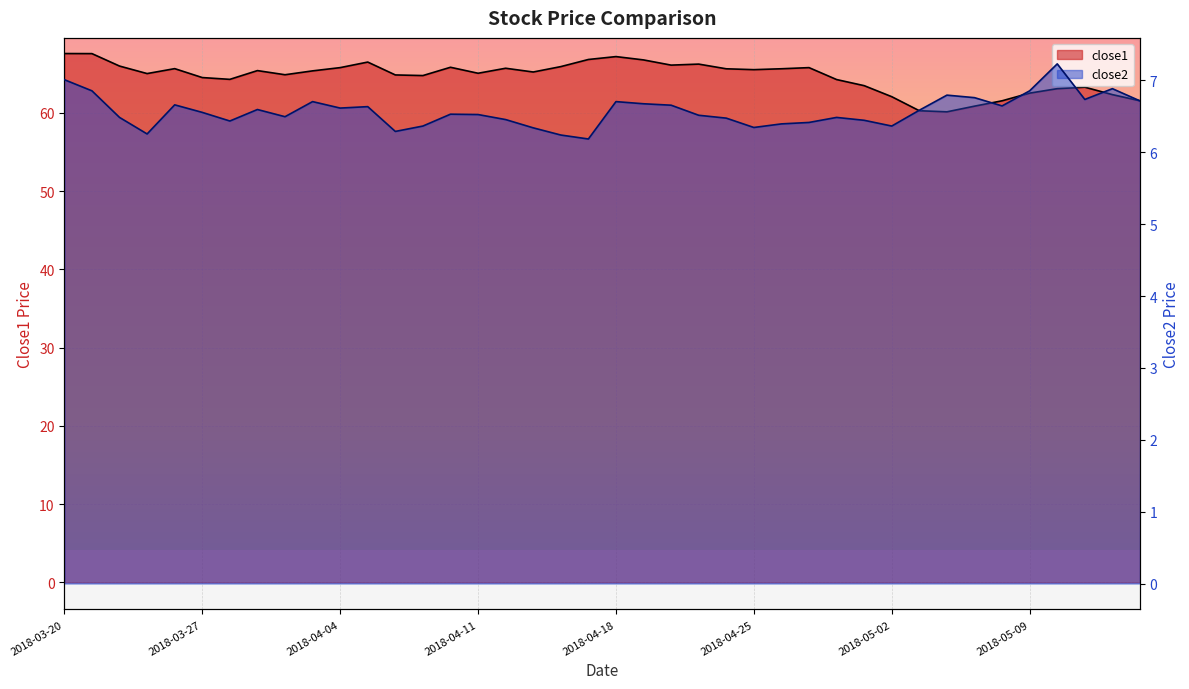

How many data points in close1 are less than 65?

17